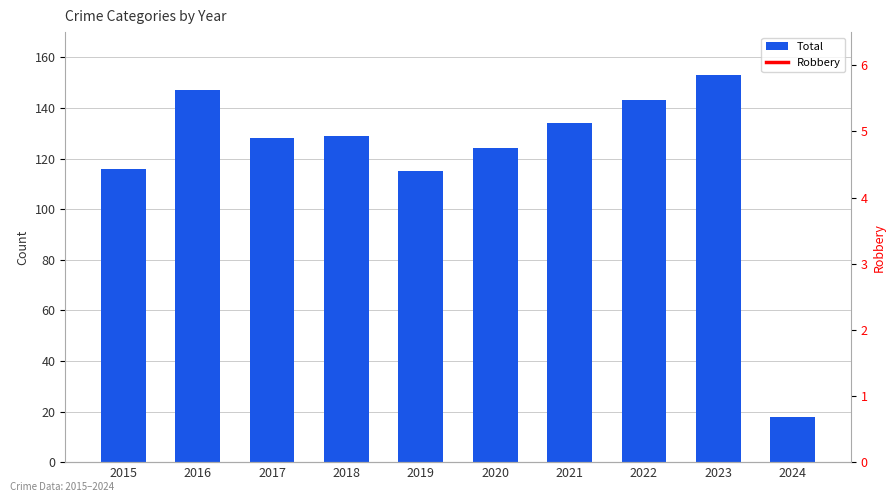

Which category has the highest value in the Robbery series?

2016